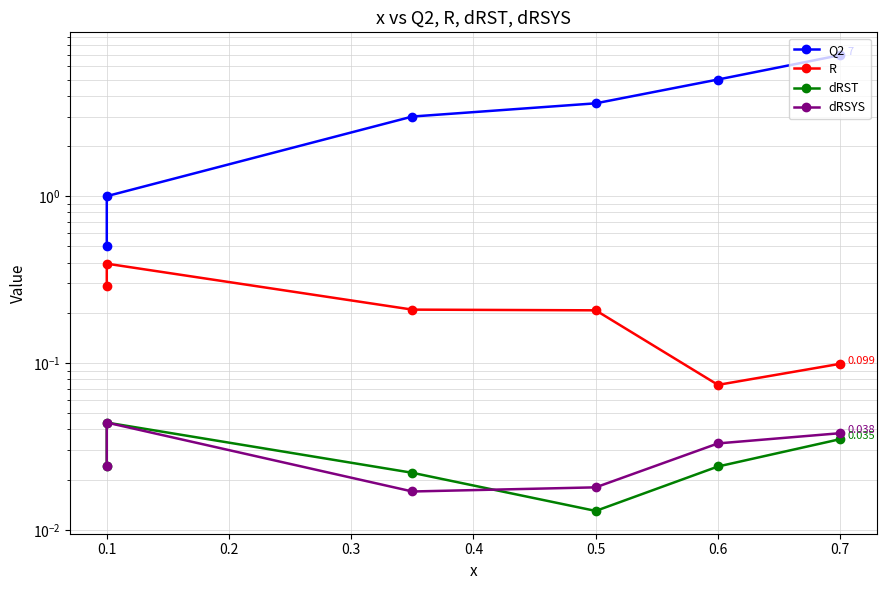

Rank the series by their maximum value, from lowest to highest.

dRST, dRSYS, R, Q2